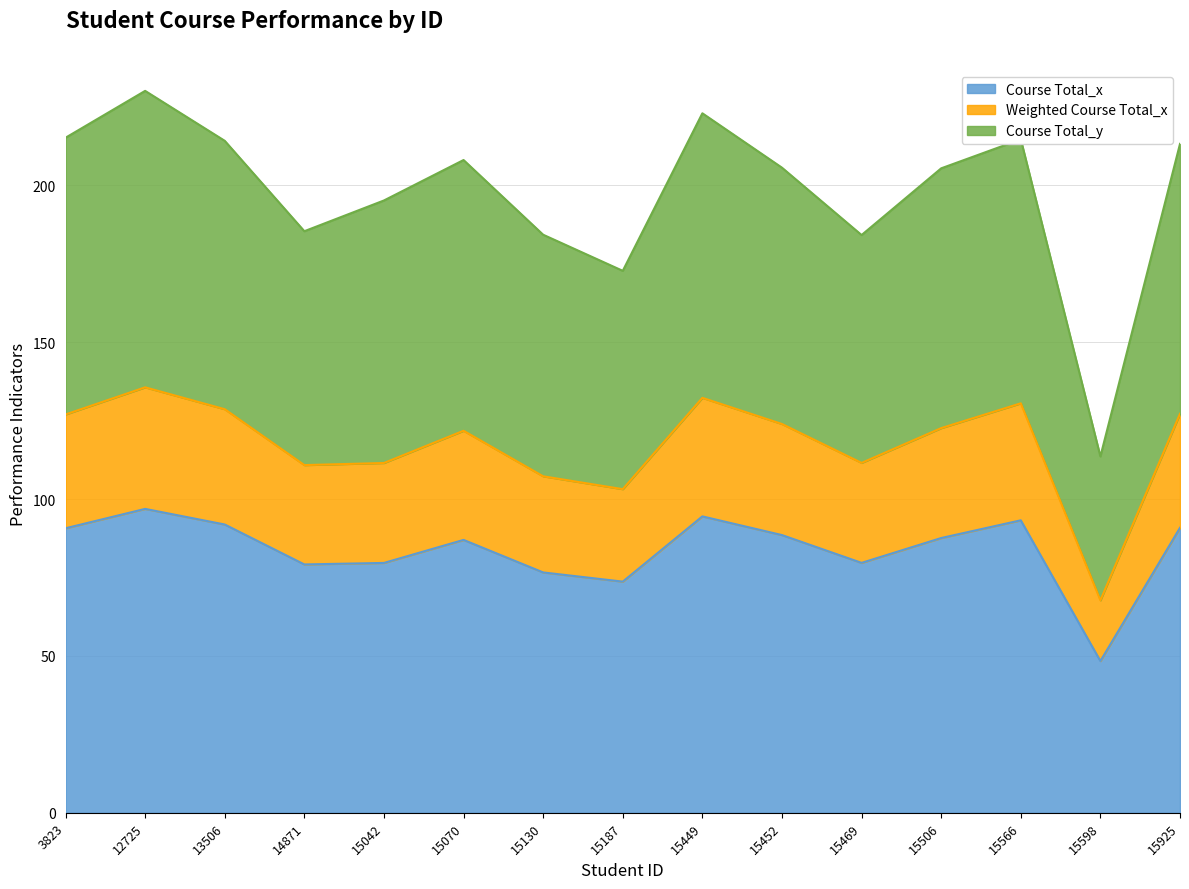

In Weighted Course Total_x, how many points are lower than both neighbors (excluding endpoints)?

4